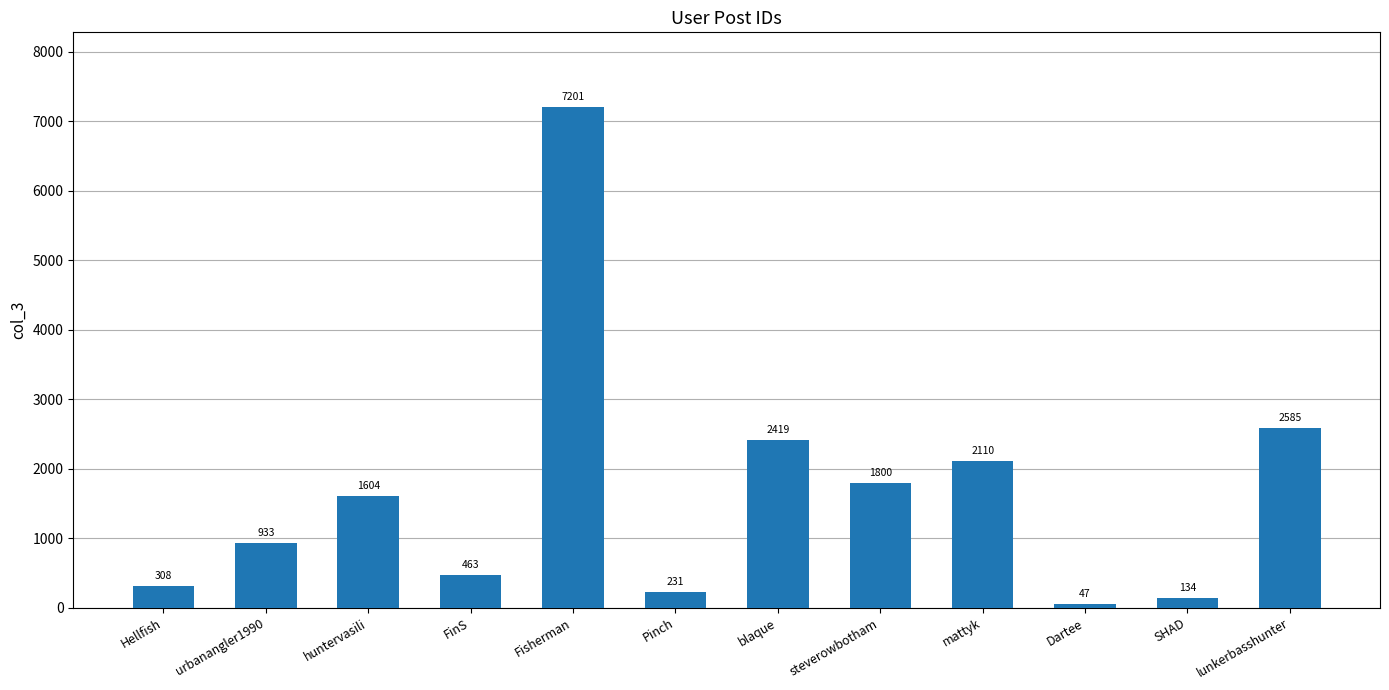

Which has a higher value, huntervasili or Dartee?

huntervasili